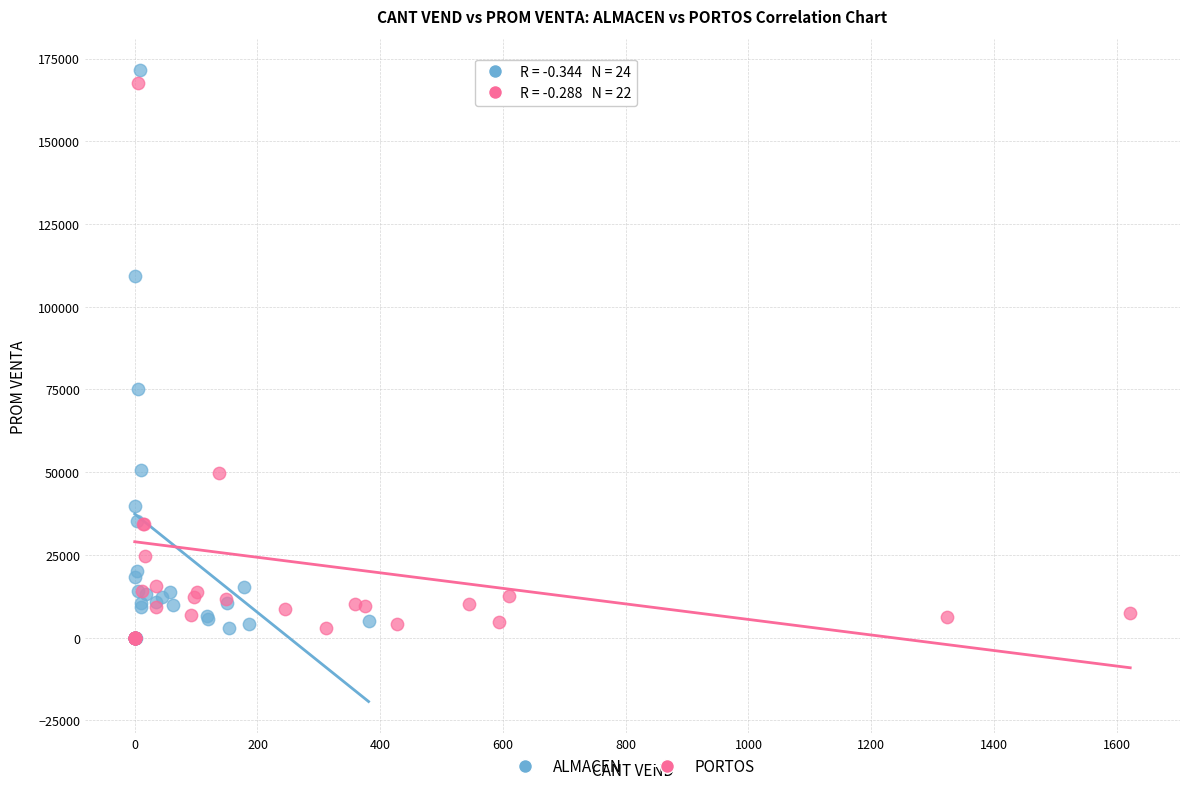

Which series has the widest spread of Y values?

ALMACEN